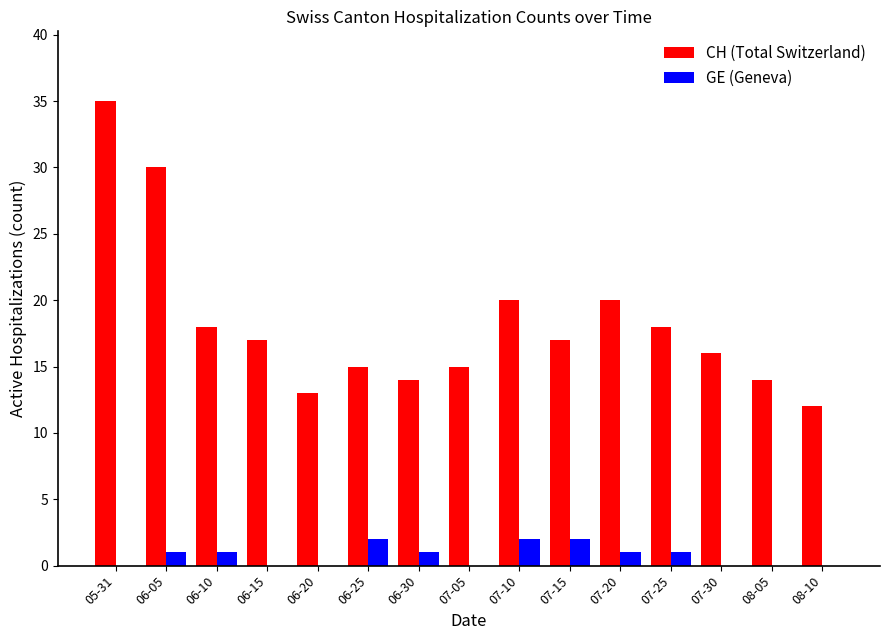

What is the sum of all GE (Geneva) values?

11